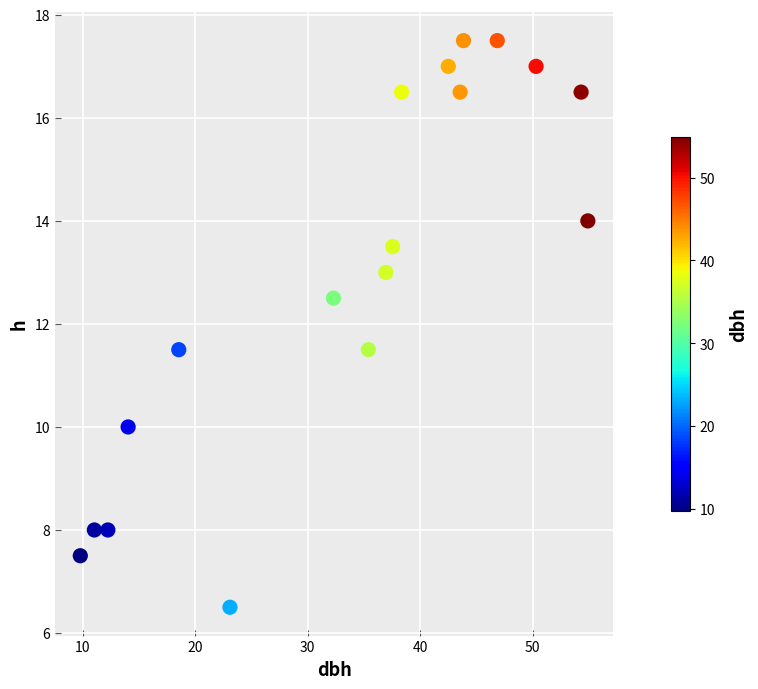

What is the range of X values (max minus min)?

45.1